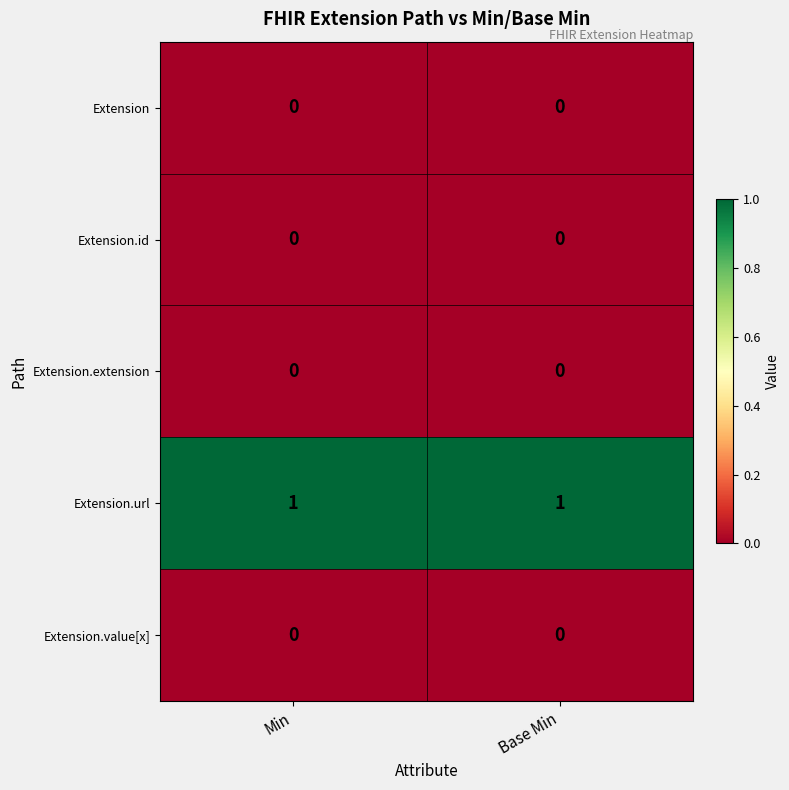

What is the total value across all series at Base Min?

1